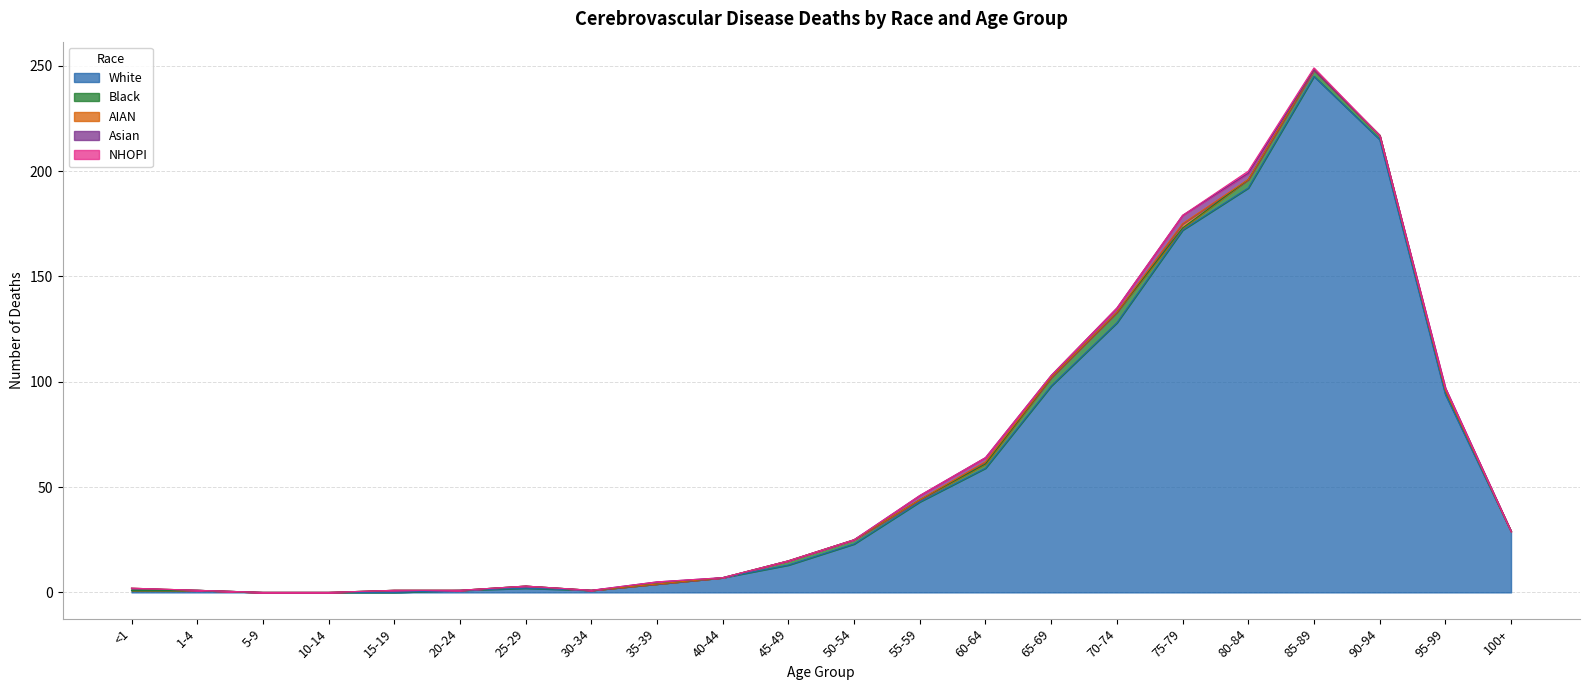

Reading left to right, what are all the values shown in this chart?

White: <1=1	1-4=1	5-9=0	10-14=0	15-19=0	20-24=1	25-29=2	30-34=1	35-39=4	40-44=7	45-49=13	50-54=23	55-59=43	60-64=59	65-69=98	70-74=128	75-79=172	80-84=192	85-89=245	90-94=215	95-99=94	100+=29
Black: <1=0	1-4=0	5-9=0	10-14=0	15-19=1	20-24=0	25-29=1	30-34=0	35-39=0	40-44=0	45-49=2	50-54=2	55-59=1	60-64=2	65-69=4	70-74=5	75-79=1	80-84=4	85-89=3	90-94=2	95-99=2	100+=0
AIAN: <1=1	1-4=0	5-9=0	10-14=0	15-19=0	20-24=0	25-29=0	30-34=0	35-39=0	40-44=0	45-49=0	50-54=0	55-59=0	60-64=1	65-69=0	70-74=0	75-79=2	80-84=0	85-89=0	90-94=0	95-99=0	100+=0
Asian: <1=0	1-4=0	5-9=0	10-14=0	15-19=0	20-24=0	25-29=0	30-34=0	35-39=1	40-44=0	45-49=0	50-54=0	55-59=2	60-64=2	65-69=1	70-74=2	75-79=4	80-84=3	85-89=0	90-94=0	95-99=1	100+=0
NHOPI: <1=0	1-4=0	5-9=0	10-14=0	15-19=0	20-24=0	25-29=0	30-34=0	35-39=0	40-44=0	45-49=0	50-54=0	55-59=0	60-64=0	65-69=0	70-74=0	75-79=0	80-84=1	85-89=1	90-94=0	95-99=0	100+=0